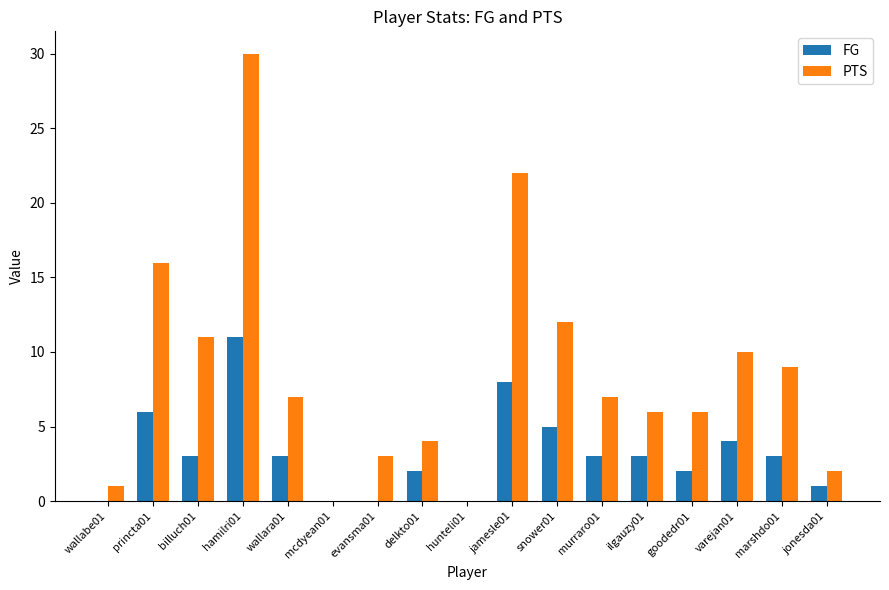

At which label is PTS closest to 15?

princta01